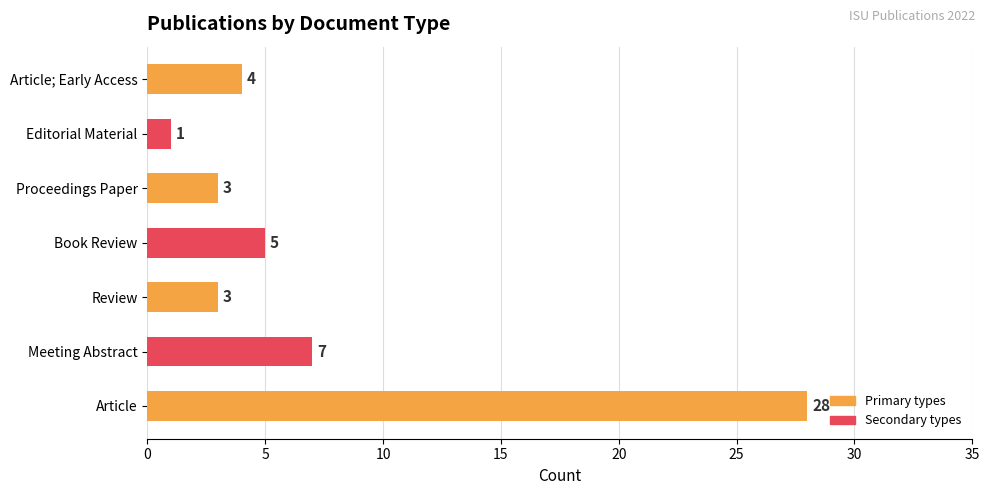

Count the number of categories in the chart.

7